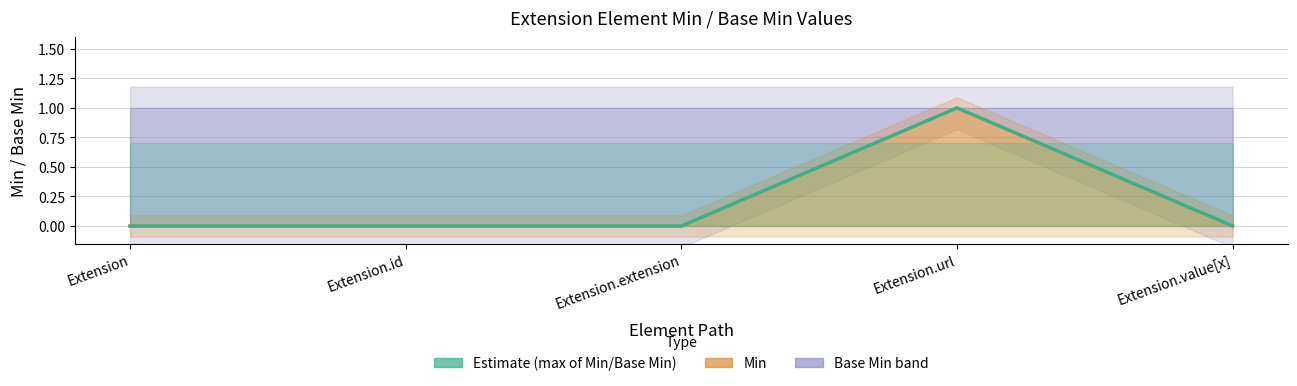

At which label does Estimate (max of Min/Base Min) reach its peak?

Extension.url